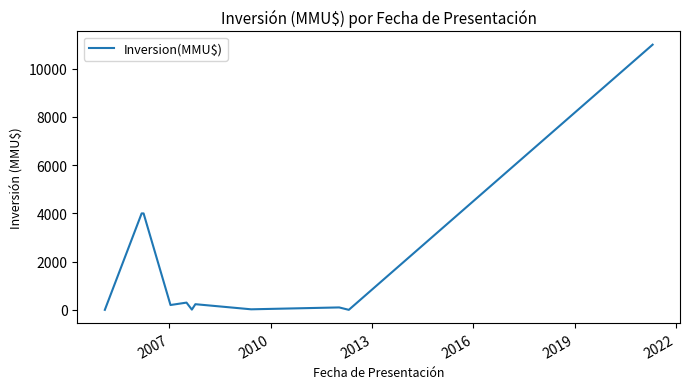

What is the difference between the maximum and minimum values?

11000